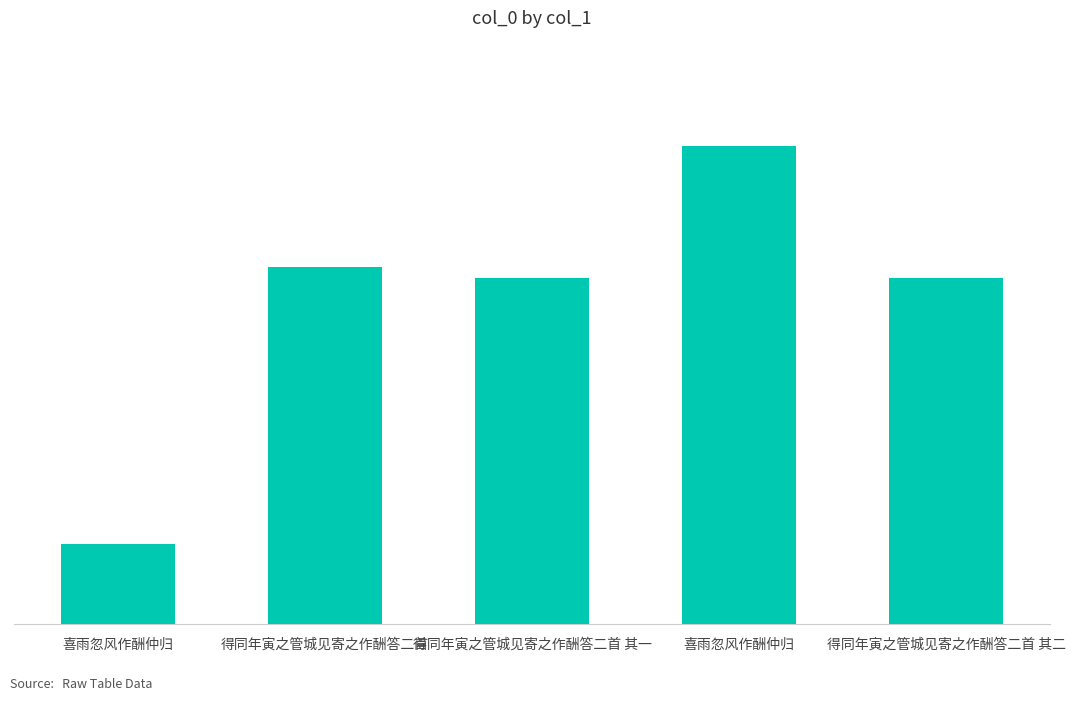

Does the chart contain any negative values?

No